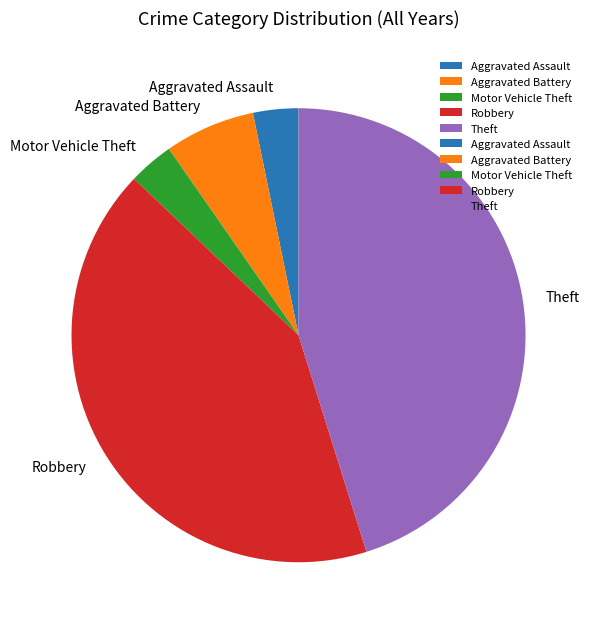

Is it true that Motor Vehicle Theft is 3% of the pie?

True